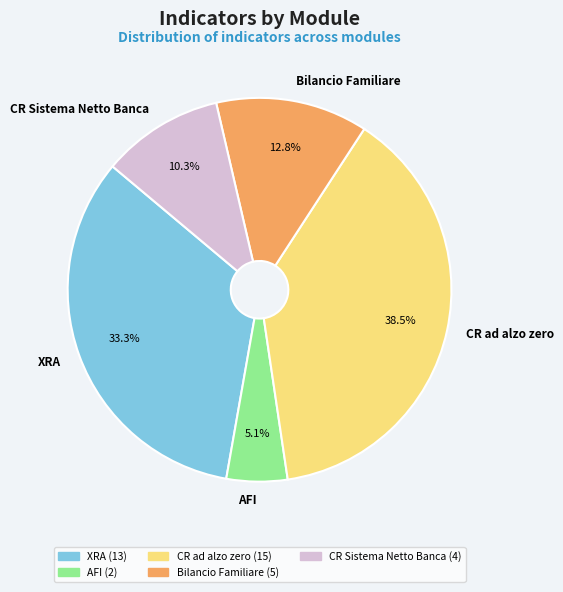

What percentage is NOT represented by CR ad alzo zero?

61.5%